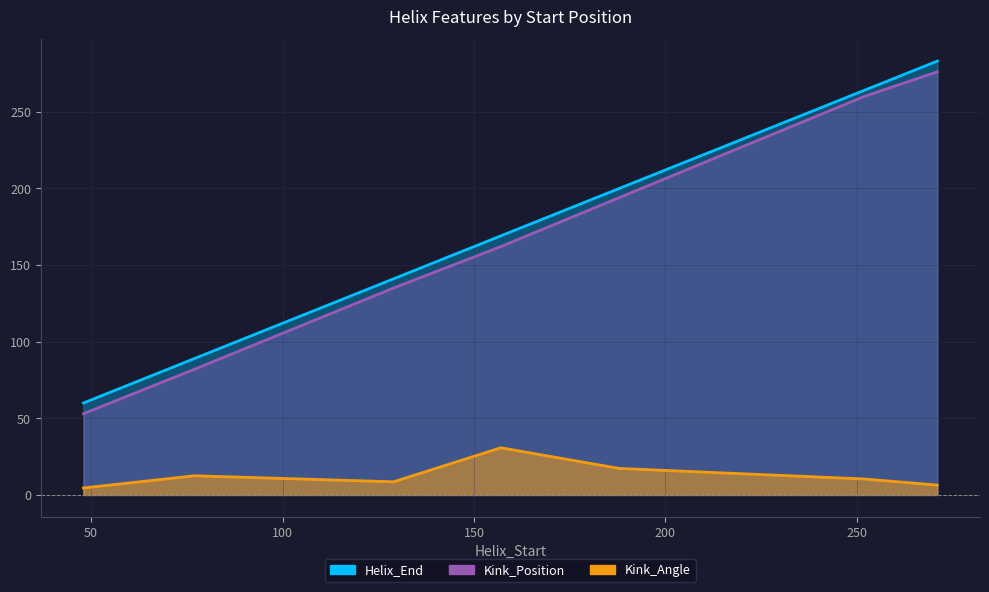

Where is Kink_Angle nearest to the value 17?

188